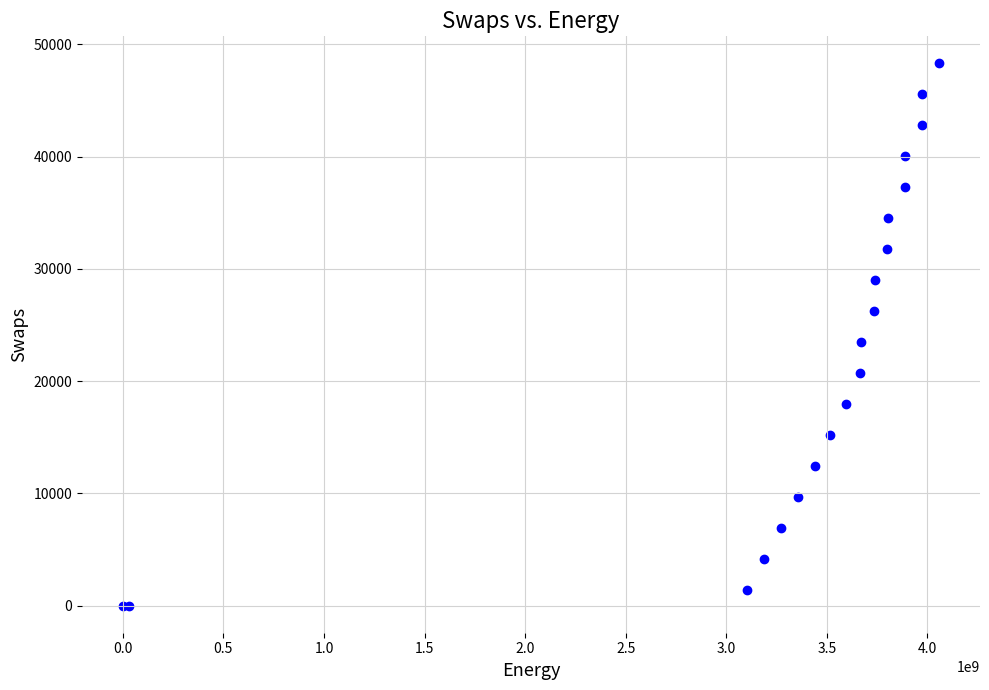

What Y value in the scatter plot is closest to 24150?

23460